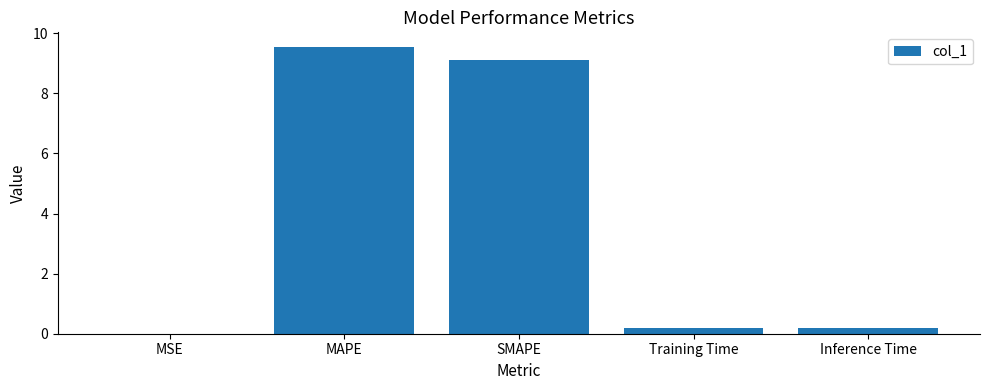

What is the greatest value displayed?

9.6